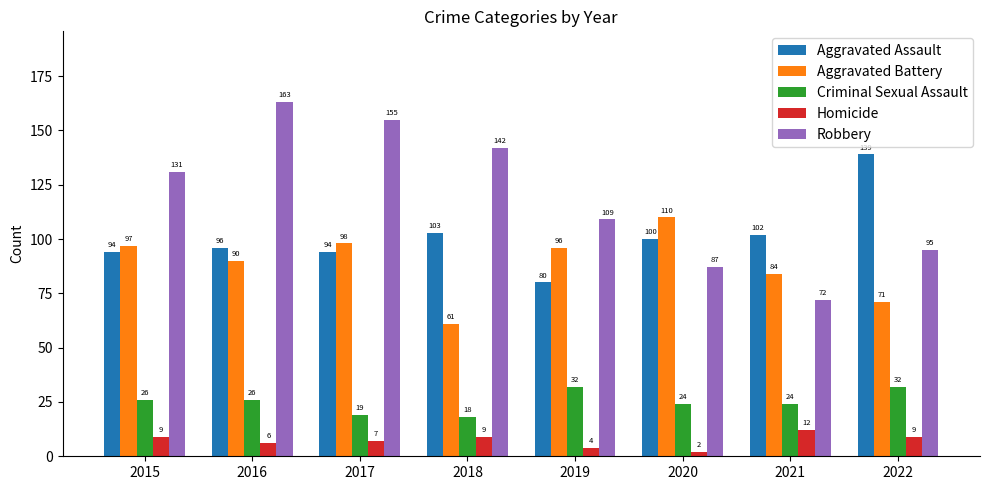

Where does the Aggravated Assault series first go above 100?

2018